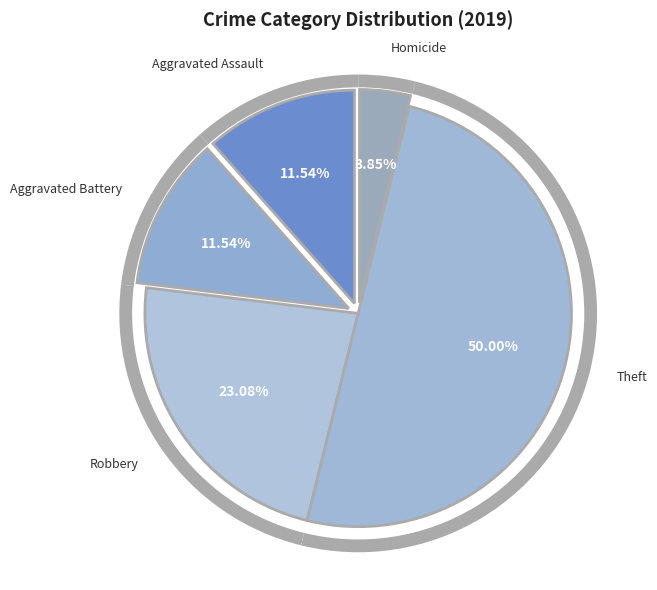

What is the largest slice in the pie chart?

Theft